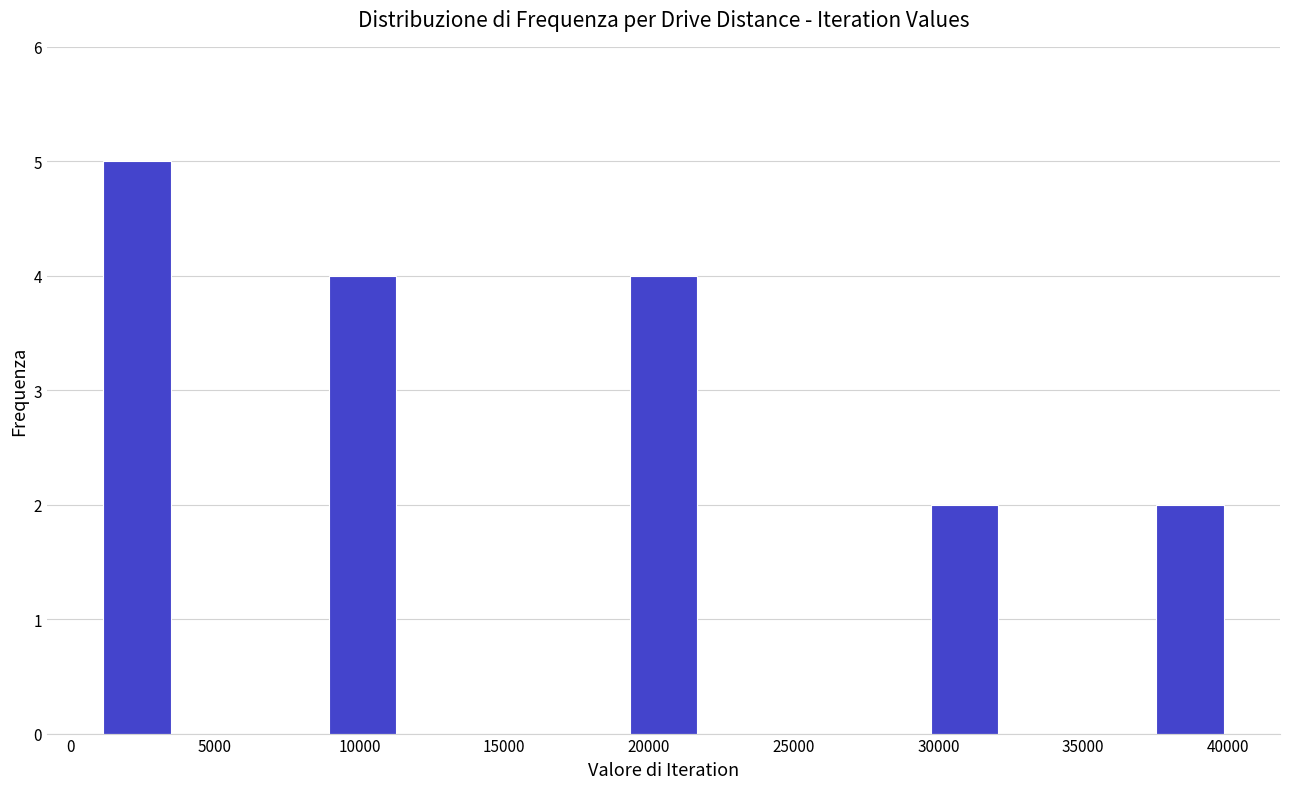

How tall is the bar that spans 8800 to 11400 on the x-axis? Neither the bar edges nor the heights are printed on the chart, so give them approximately, as read against the axes.

4